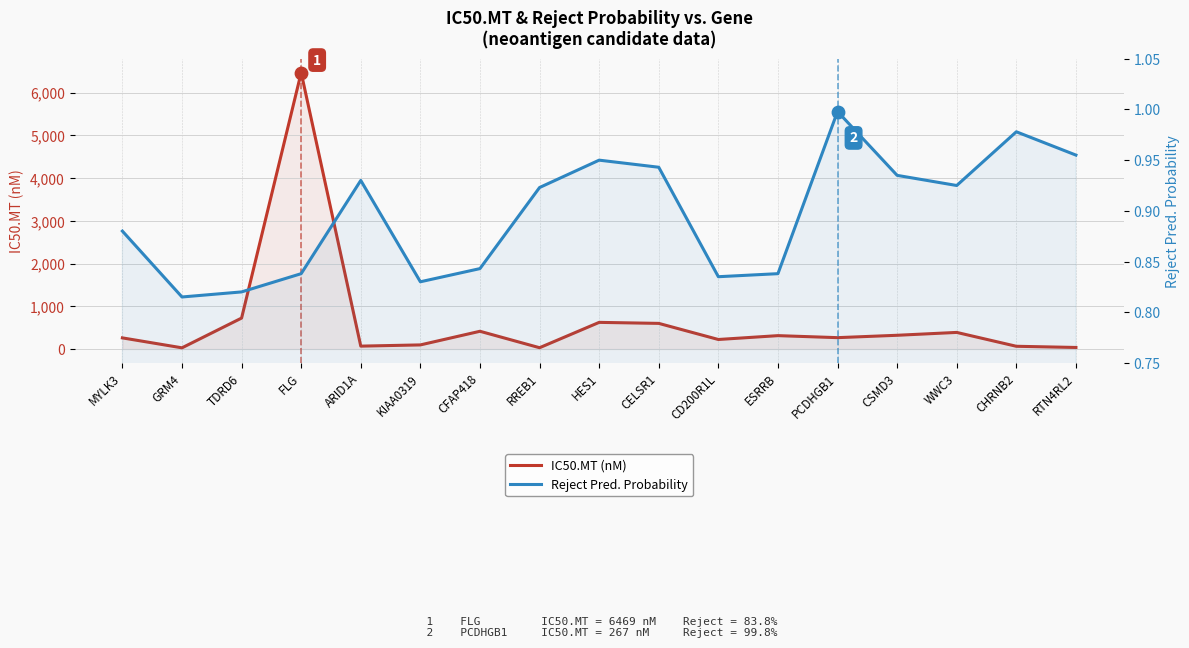

At which category is the sum across all series the highest?

FLG